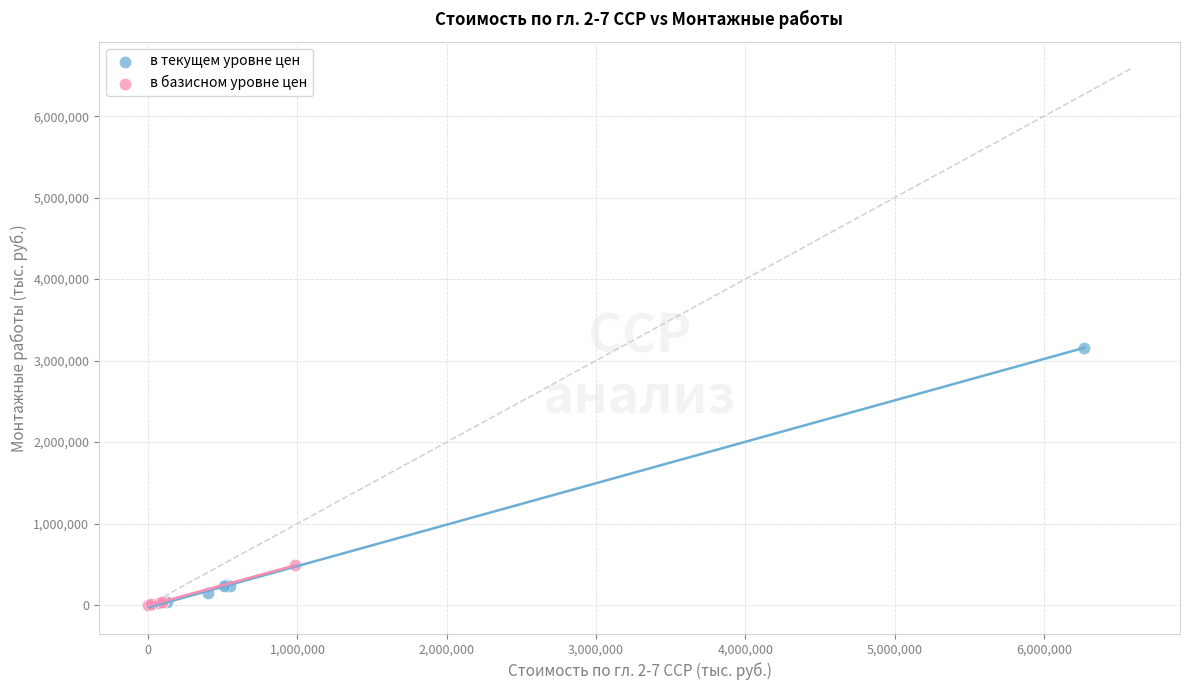

Which series has the largest Y range (max minus min)?

в текущем уровне цен